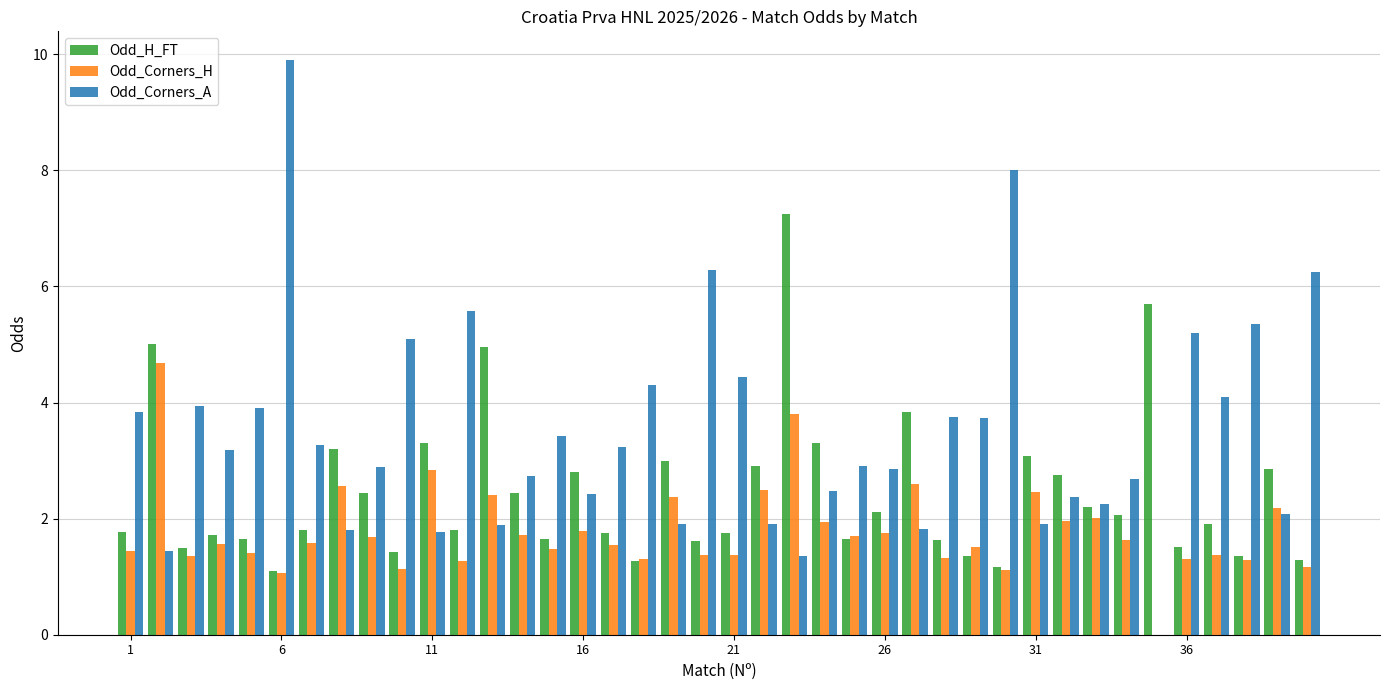

Which series has the largest total across all categories?

Odd_Corners_A